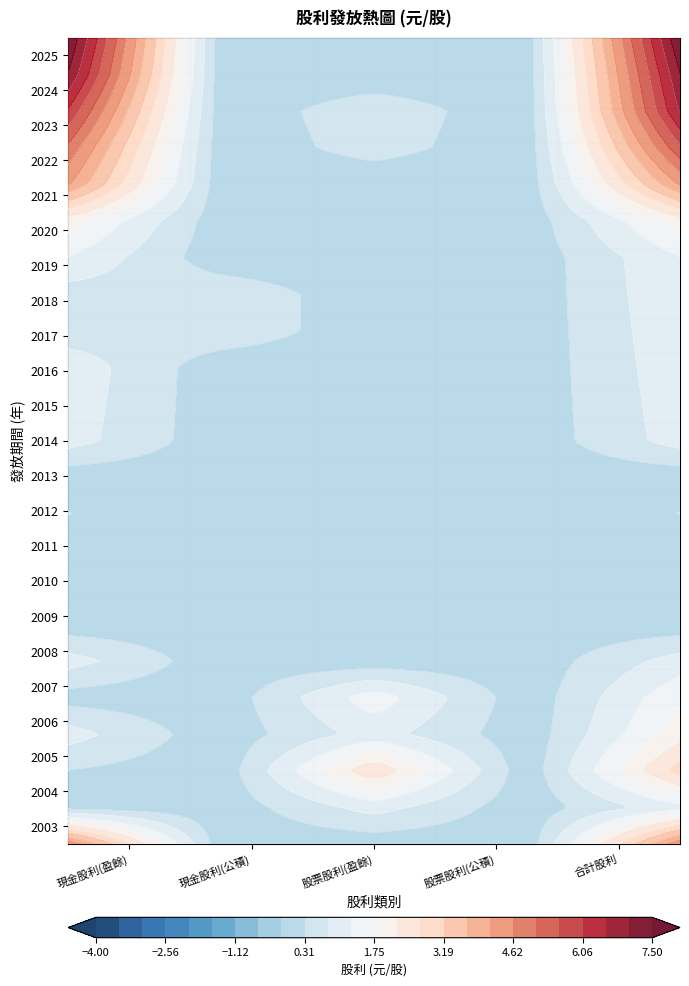

Reading left to right, transcribe all the data shown in this chart.

row_0: 現金股利(盈餘)=7.5	現金股利(公積)=0.0	股票股利(盈餘)=0.0	股票股利(公積)=0.0	合計股利=7.5
row_1: 現金股利(盈餘)=7.0	現金股利(公積)=0.0	股票股利(盈餘)=0.0	股票股利(公積)=0.0	合計股利=7.0
row_2: 現金股利(盈餘)=6.0	現金股利(公積)=0.0	股票股利(盈餘)=0.6	股票股利(公積)=0.0	合計股利=6.6
row_3: 現金股利(盈餘)=5.0	現金股利(公積)=0.0	股票股利(盈餘)=0.5	股票股利(公積)=0.0	合計股利=5.5
row_4: 現金股利(盈餘)=4.2	現金股利(公積)=0.0	股票股利(盈餘)=0.0	股票股利(公積)=0.0	合計股利=4.2
row_5: 現金股利(盈餘)=2.0	現金股利(公積)=0.0	股票股利(盈餘)=0.0	股票股利(公積)=0.0	合計股利=2.0
row_6: 現金股利(盈餘)=1.2	現金股利(公積)=0.0	股票股利(盈餘)=0.0	股票股利(公積)=0.0	合計股利=1.2
row_7: 現金股利(盈餘)=0.6	現金股利(公積)=0.7	股票股利(盈餘)=0.0	股票股利(公積)=0.0	合計股利=1.2
row_8: 現金股利(盈餘)=0.5	現金股利(公積)=0.7	股票股利(盈餘)=0.0	股票股利(公積)=0.0	合計股利=1.1
row_9: 現金股利(盈餘)=1.1	現金股利(公積)=0.0	股票股利(盈餘)=0.0	股票股利(公積)=0.0	合計股利=1.1
row_10: 現金股利(盈餘)=1.1	現金股利(公積)=0.0	股票股利(盈餘)=0.0	股票股利(公積)=0.0	合計股利=1.1
row_11: 現金股利(盈餘)=1.0	現金股利(公積)=0.0	股票股利(盈餘)=0.0	股票股利(公積)=0.0	合計股利=1.0
row_12: 現金股利(盈餘)=0.0	現金股利(公積)=0.0	股票股利(盈餘)=0.0	股票股利(公積)=0.0	合計股利=0.0
row_13: 現金股利(盈餘)=0.3	現金股利(公積)=0.0	股票股利(盈餘)=0.0	股票股利(公積)=0.0	合計股利=0.3
row_14: 現金股利(盈餘)=0.0	現金股利(公積)=0.0	股票股利(盈餘)=0.0	股票股利(公積)=0.0	合計股利=0.0
row_15: 現金股利(盈餘)=0.0	現金股利(公積)=0.0	股票股利(盈餘)=0.0	股票股利(公積)=0.0	合計股利=0.0
row_16: 現金股利(盈餘)=0.0	現金股利(公積)=0.0	股票股利(盈餘)=0.0	股票股利(公積)=0.0	合計股利=0.0
row_17: 現金股利(盈餘)=1.0	現金股利(公積)=0.0	股票股利(盈餘)=0.0	股票股利(公積)=0.0	合計股利=1.0
row_18: 現金股利(盈餘)=0.1	現金股利(公積)=0.0	股票股利(盈餘)=1.6	股票股利(公積)=0.0	合計股利=1.6
row_19: 現金股利(盈餘)=1.0	現金股利(公積)=0.0	股票股利(盈餘)=1.0	股票股利(公積)=0.0	合計股利=2.0
row_20: 現金股利(盈餘)=0.3	現金股利(公積)=0.0	股票股利(盈餘)=2.6	股票股利(公積)=0.0	合計股利=3.0
row_21: 現金股利(盈餘)=0.1	現金股利(公積)=0.0	股票股利(盈餘)=1.0	股票股利(公積)=0.0	合計股利=1.1
row_22: 現金股利(盈餘)=4.5	現金股利(公積)=0.0	股票股利(盈餘)=0.0	股票股利(公積)=0.0	合計股利=4.5